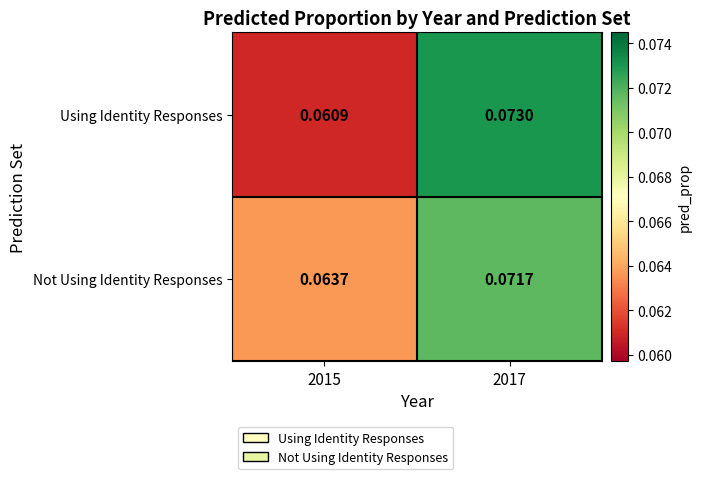

At how many categories does at least one series exceed 0?

2